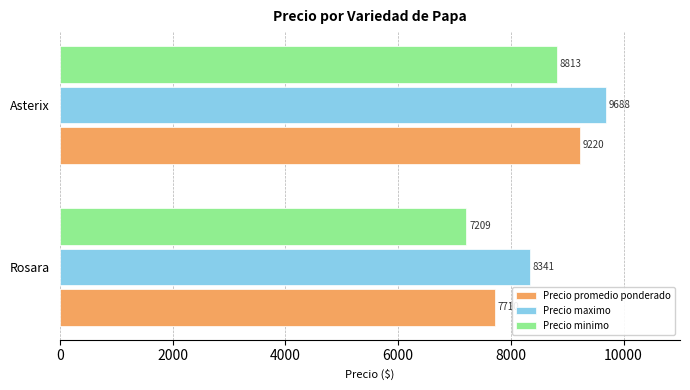

Rank the categories by Precio minimo value from lowest to highest.

Rosara, Asterix